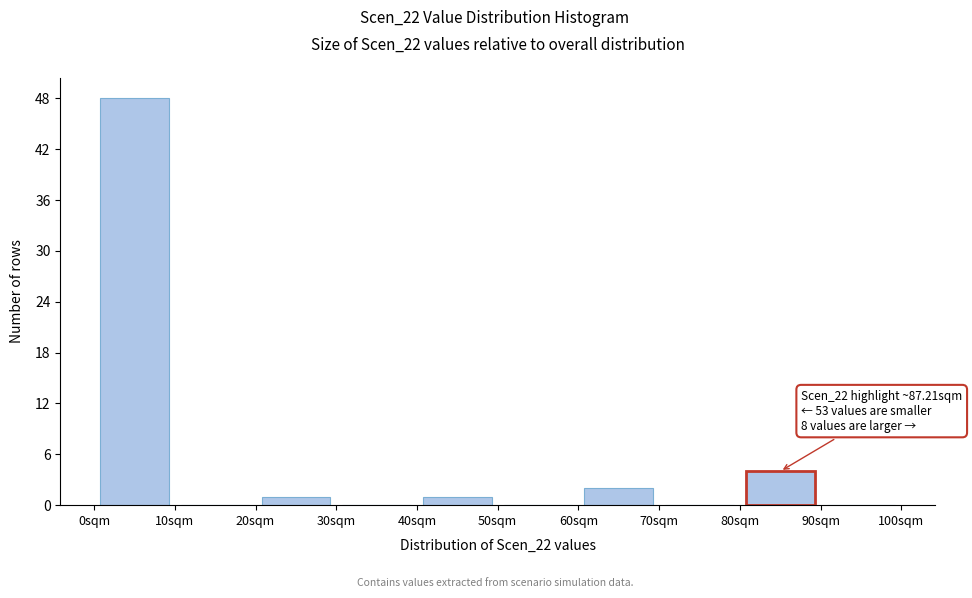

Over which range of the x-axis is the bar tallest?

0 to 10